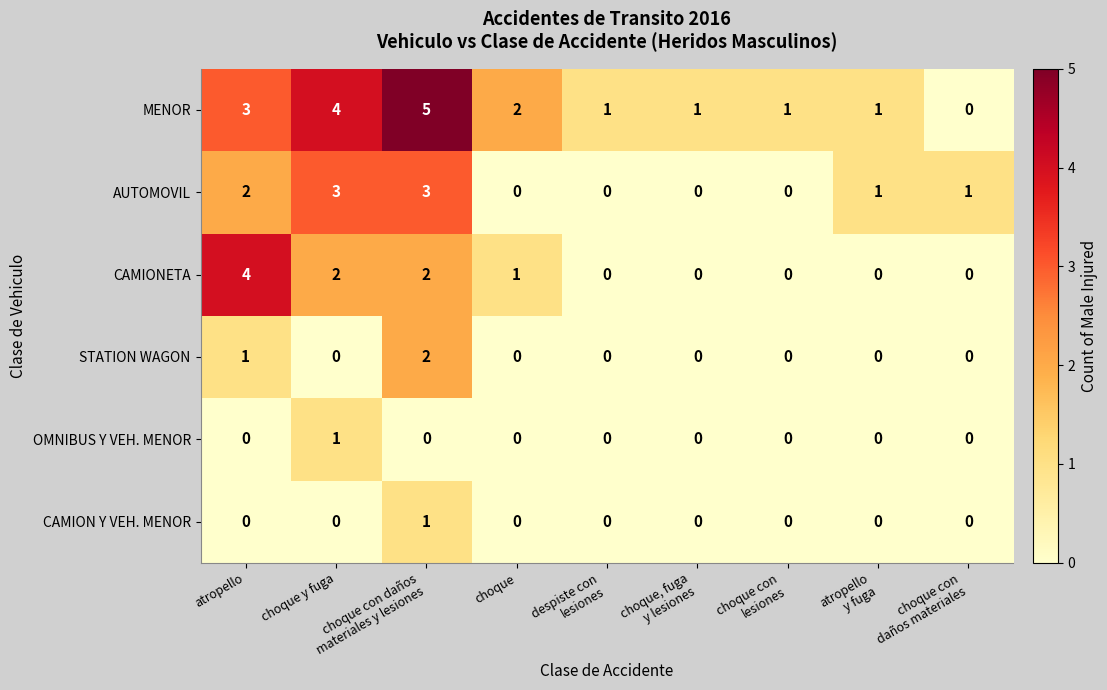

Which series has the largest range (max minus min)?

MENOR